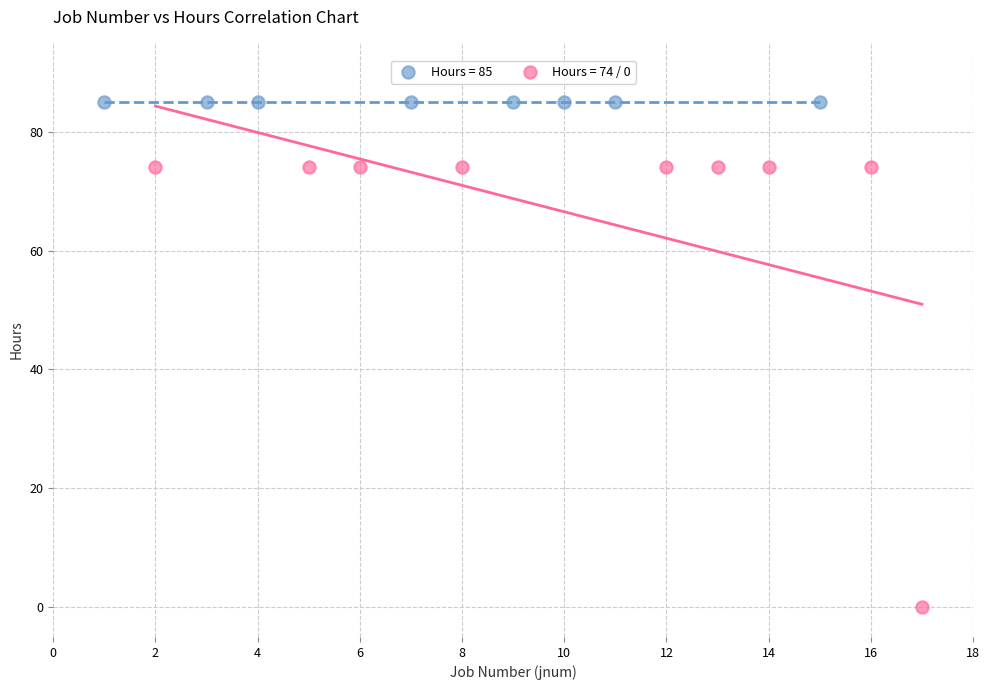

Which series contains the lowest Y value?

Hours = 74 / 0